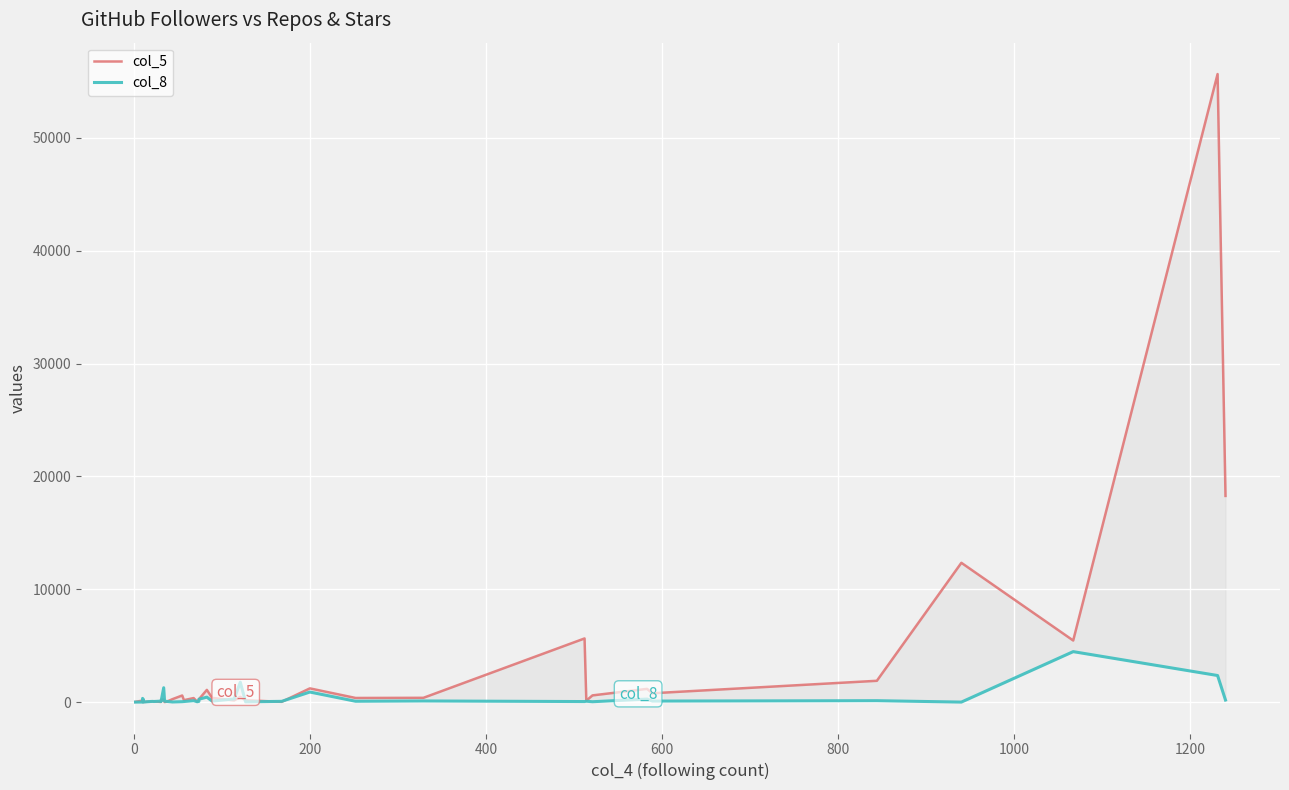

Which series has the widest spread of values?

col_5